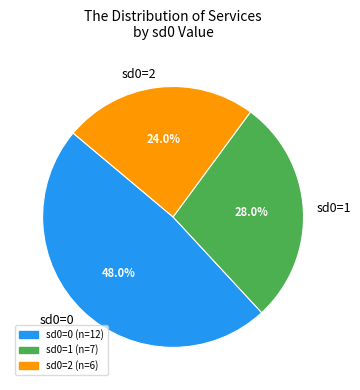

Combined, do sd0=0 and sd0=2 account for over 50%?

Yes